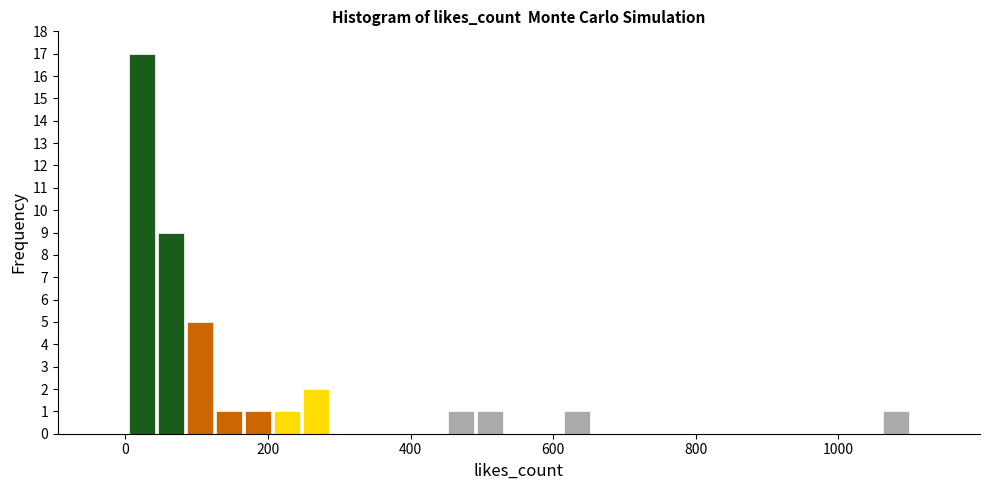

Read against the x-axis, roughly where is the centre of the tallest bar?

20